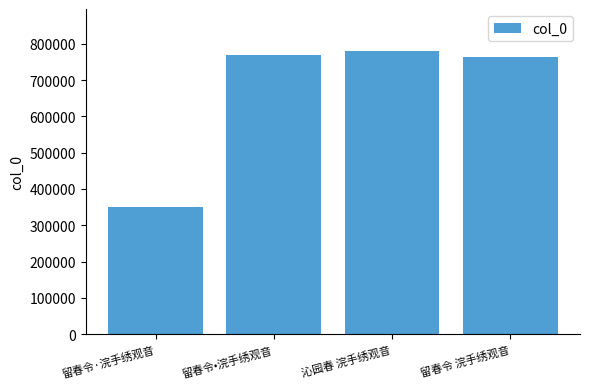

What is the label of the 1st bar from the left?

留春令·浣手绣观音